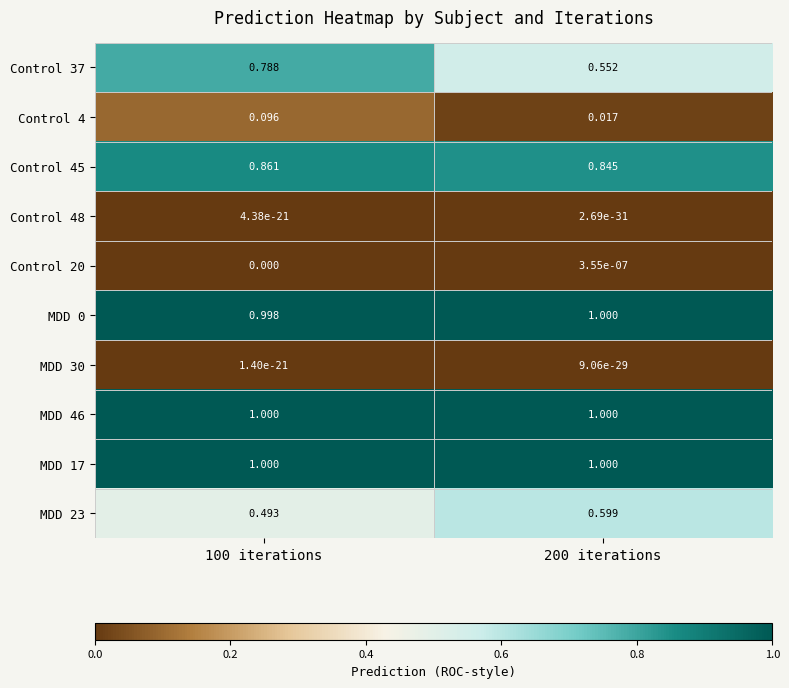

Is the value of Control 4 at 200 iterations greater than the value of Control 37 at 200 iterations?

No